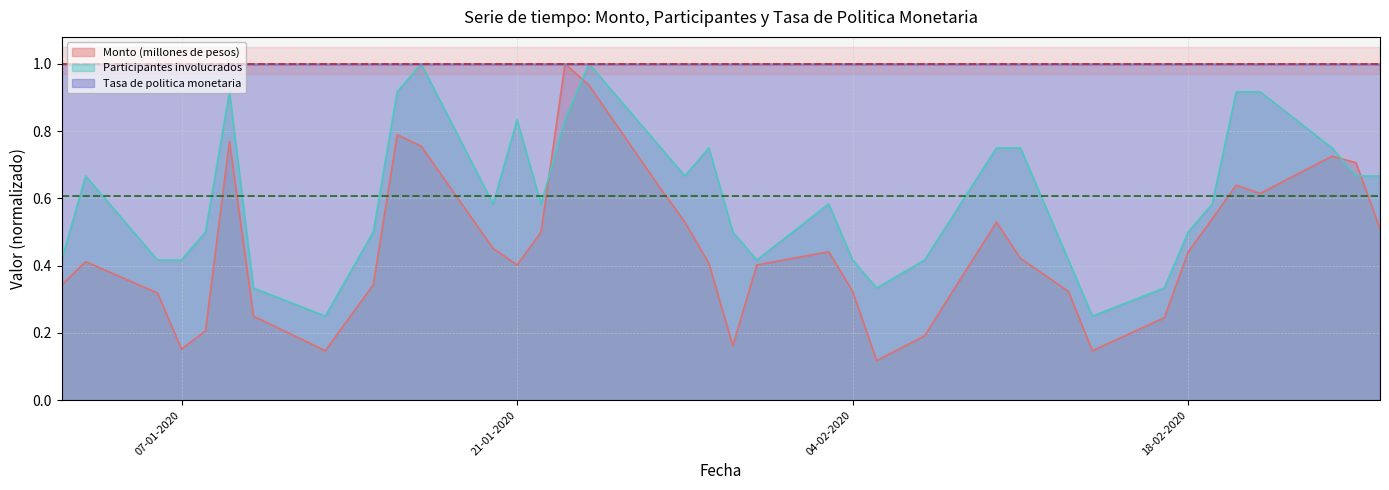

Is the value of Participantes involucrados at 19-02-2020 greater than the value of Monto (millones de pesos) at 24-01-2020?

No